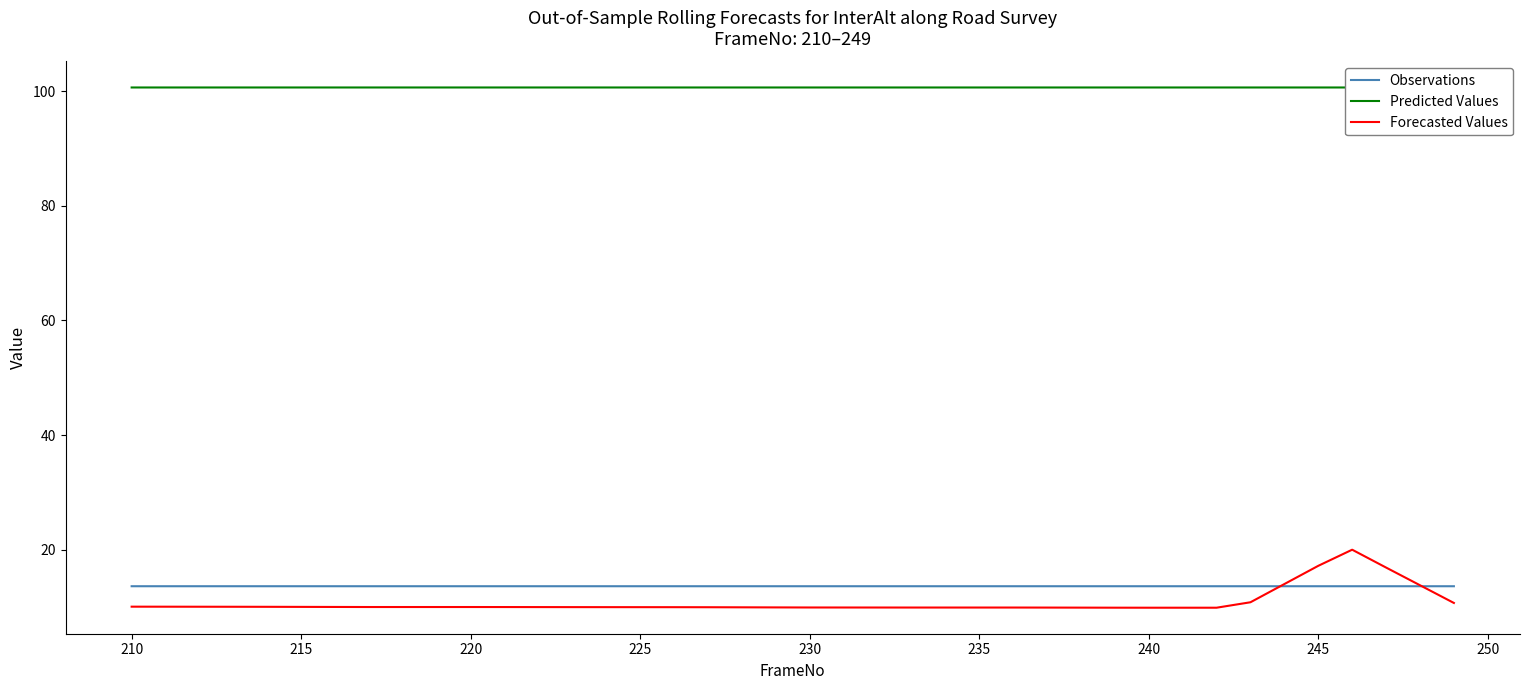

What is the minimum value for Forecasted Values?

9.9